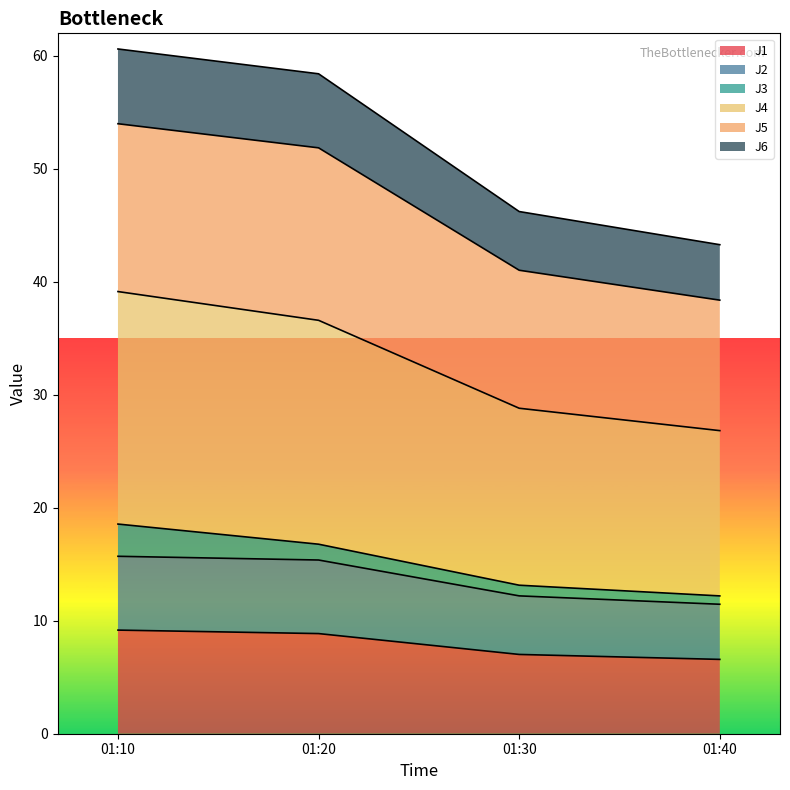

What are all the series names shown in the legend?

J1, J2, J3, J4, J5, J6